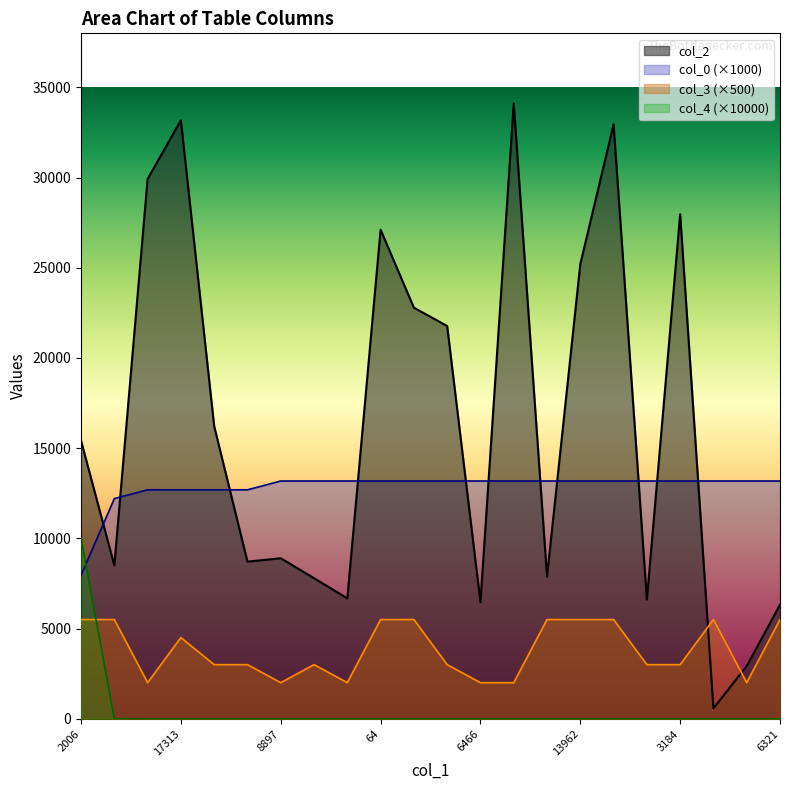

At which category is the sum across all series the highest?

17193